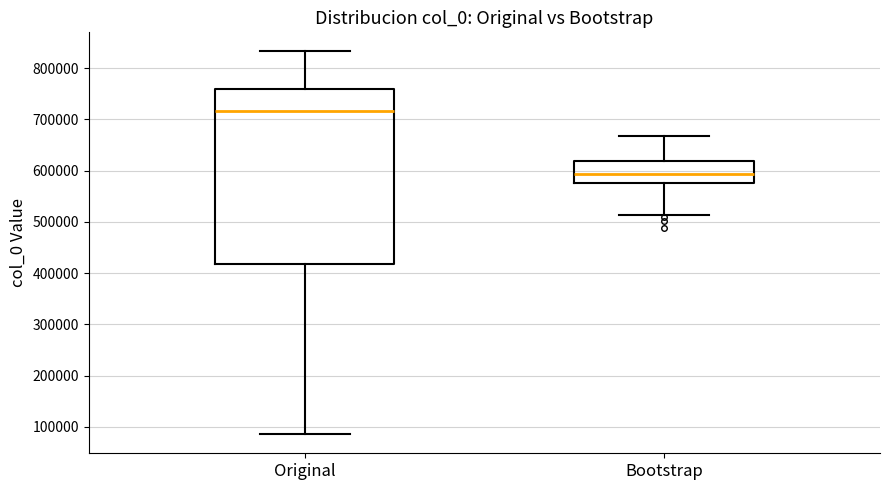

Where is the lower edge of the box for Bootstrap on the y-axis? The values are not printed on the chart, so give them approximately, as read against the axis.

580000